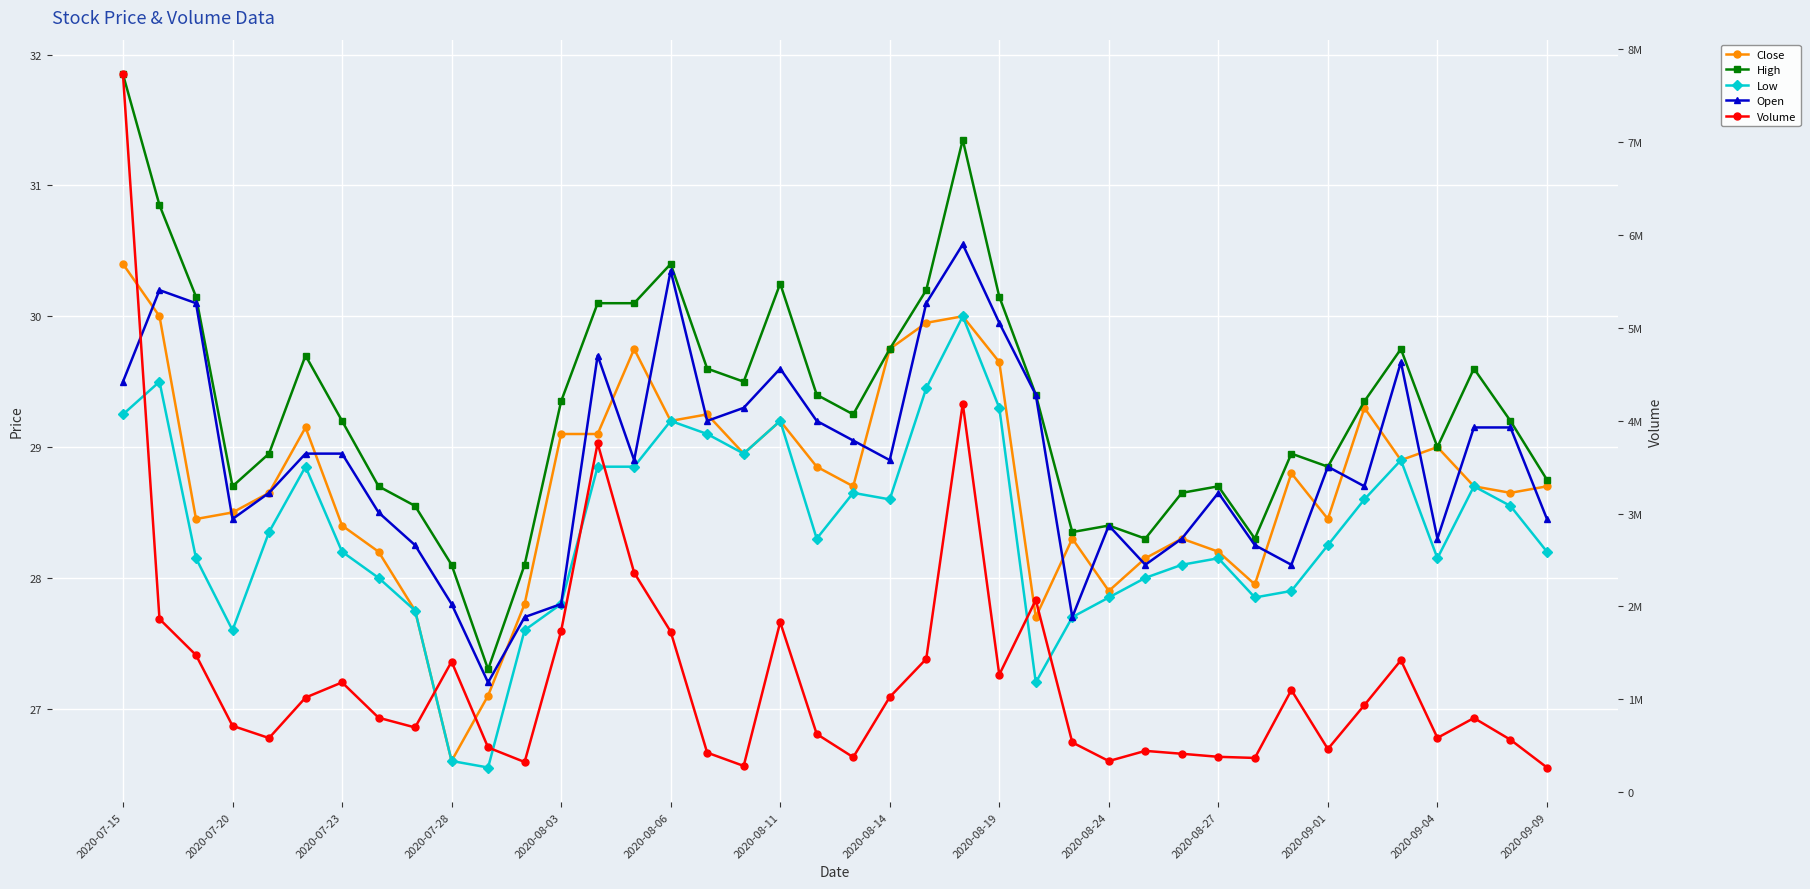

In Open, how many points are higher than both neighbors (excluding endpoints)?

9